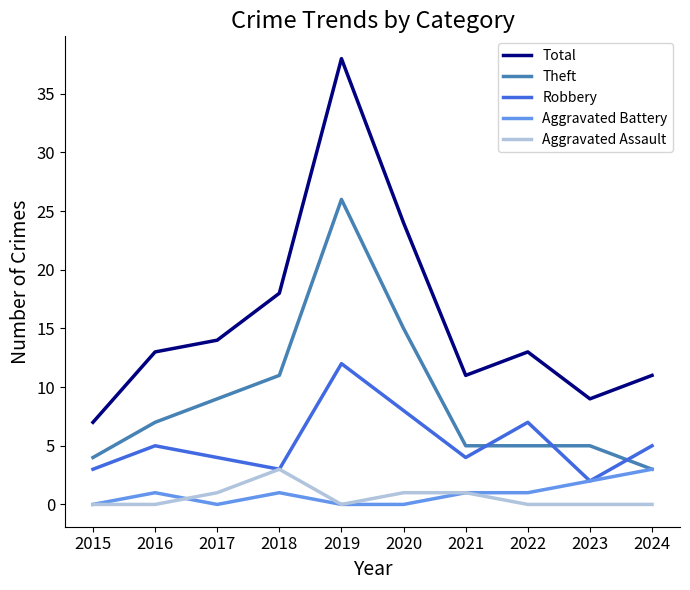

What is the spread (max minus min) of values at 2019?

38